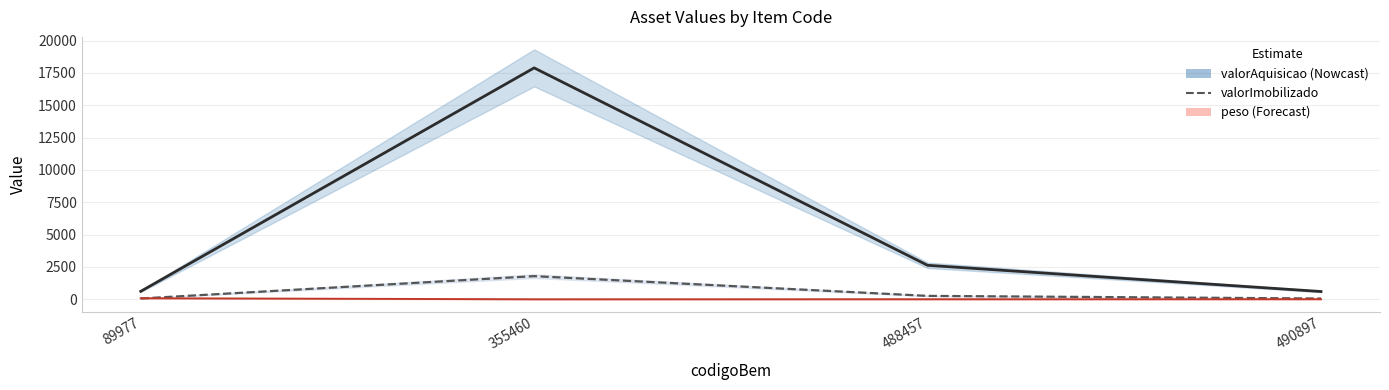

What is the average value of the peso series?

22.1